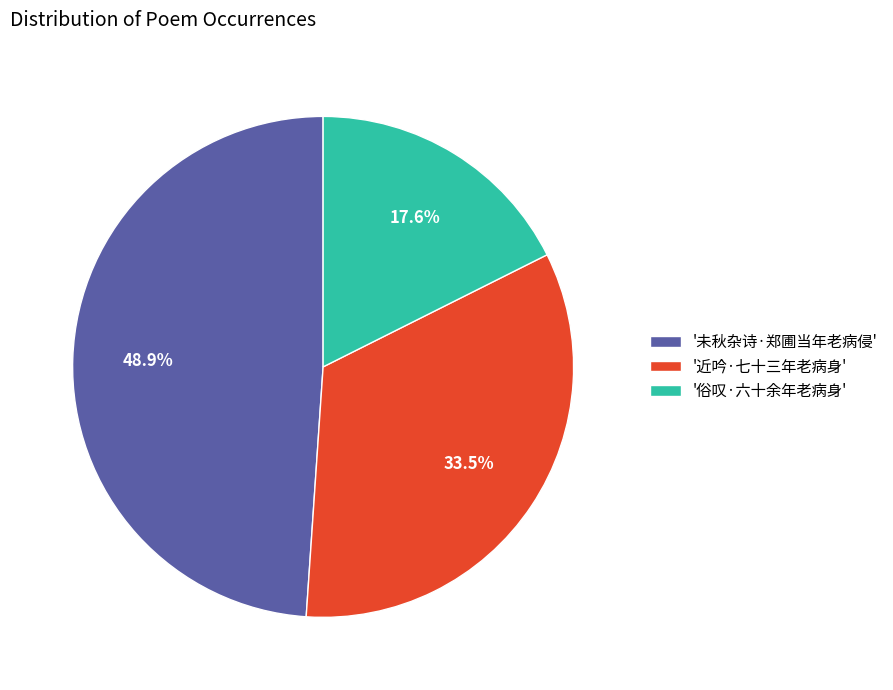

How many segments does this pie chart have?

3